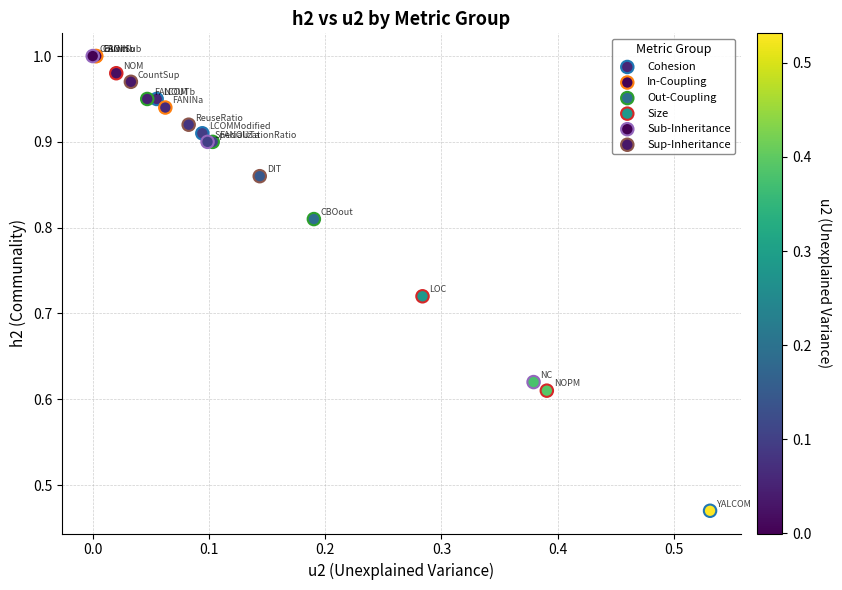

Which series reaches the minimum Y coordinate?

Cohesion